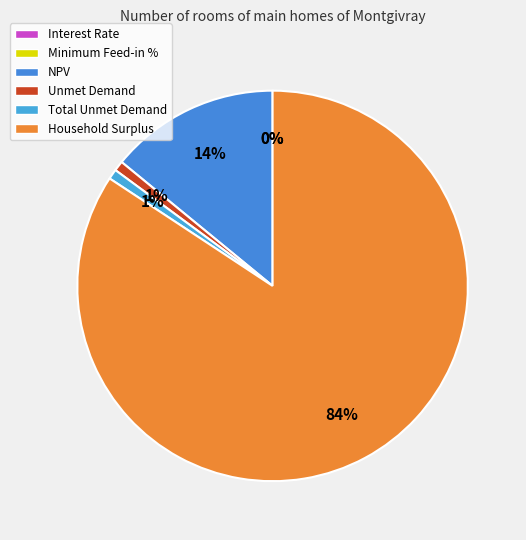

Which category accounts for the majority?

Household Surplus